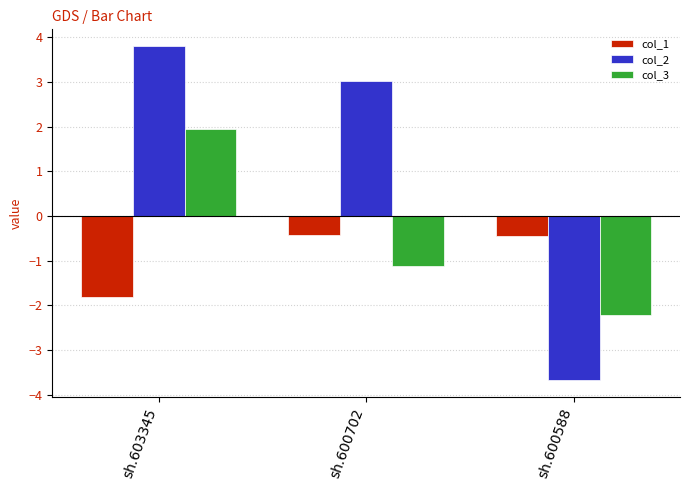

What is the average value of the col_2 series?

1.1